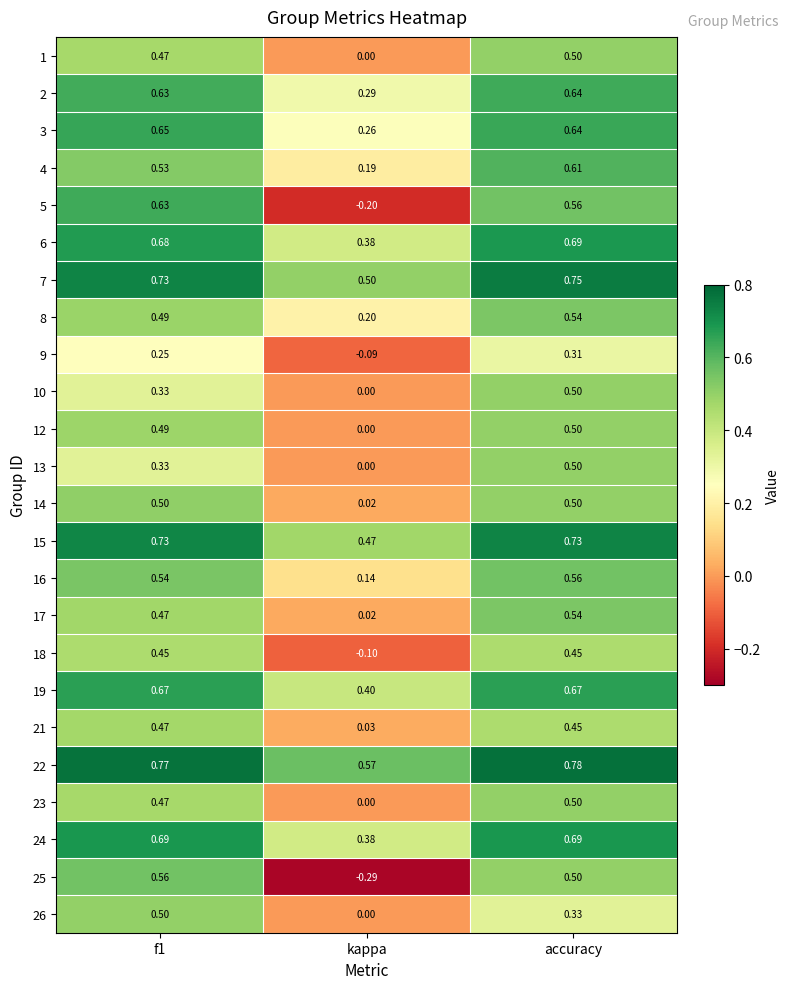

At which label does 18 reach its minimum?

kappa